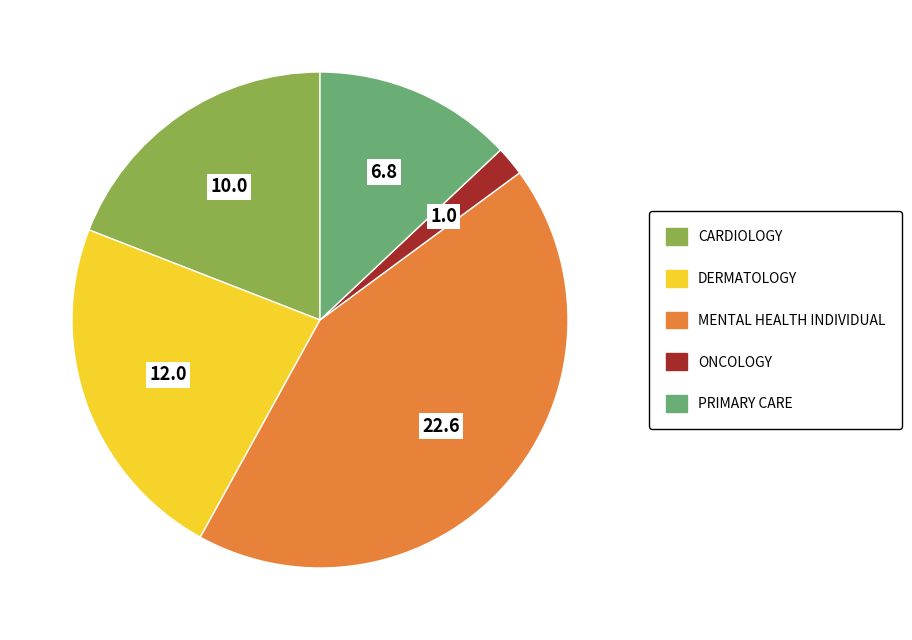

Combined, do DERMATOLOGY and CARDIOLOGY account for over 50%?

No